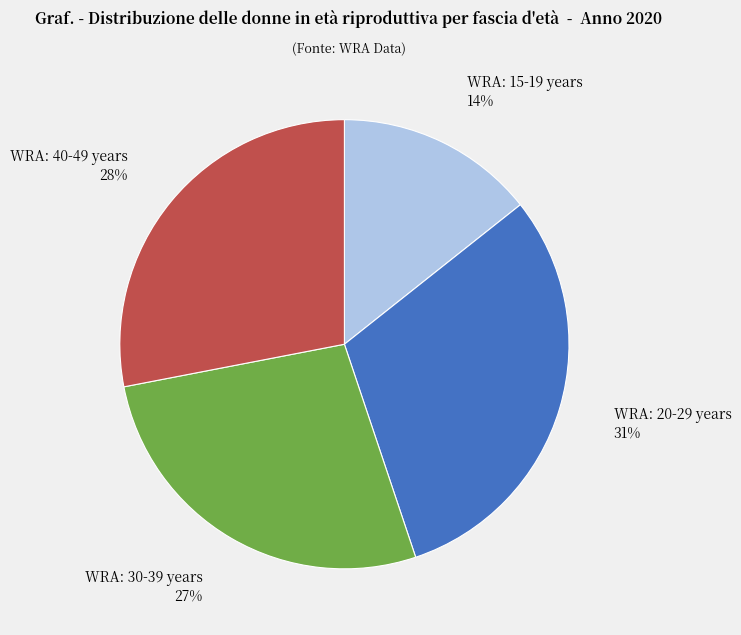

Which category has the biggest portion of the pie?

WRA: 20-29 years